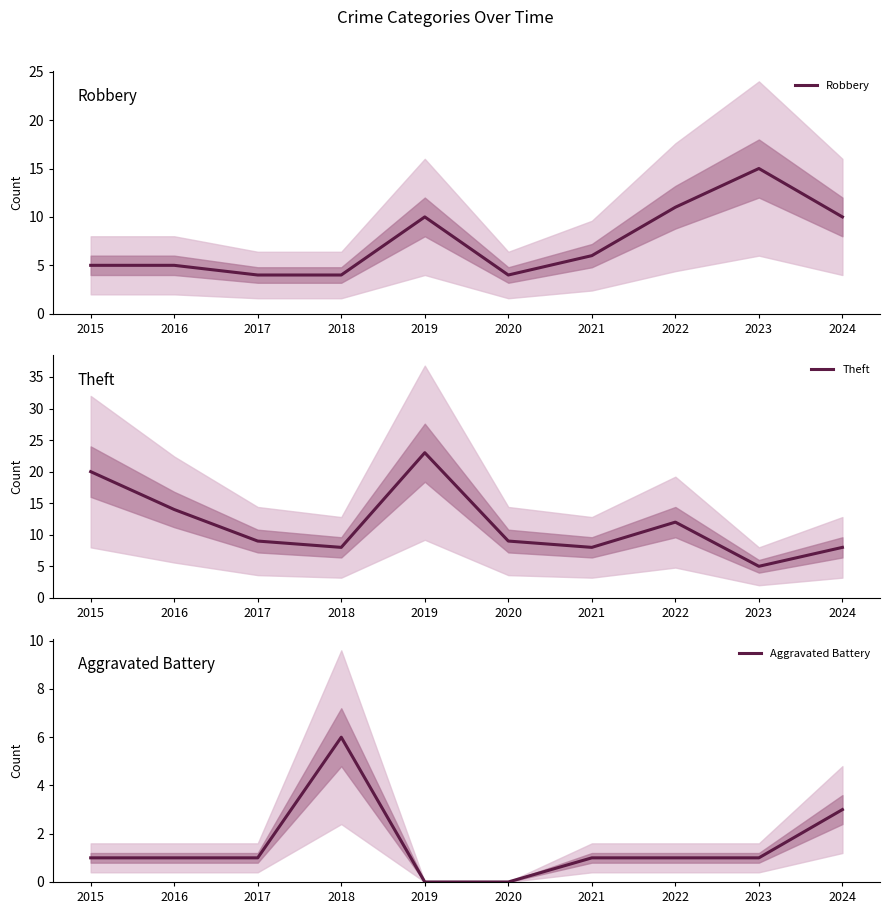

Is the value of Aggravated Battery at 2019 greater than the value of Robbery at 2017?

No